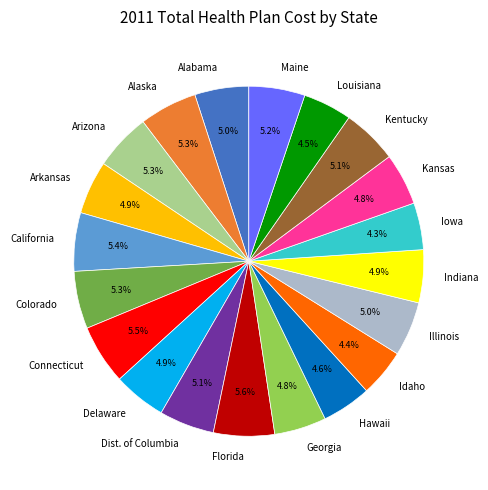

What portion of the pie excludes Dist. of Columbia?

94.9%